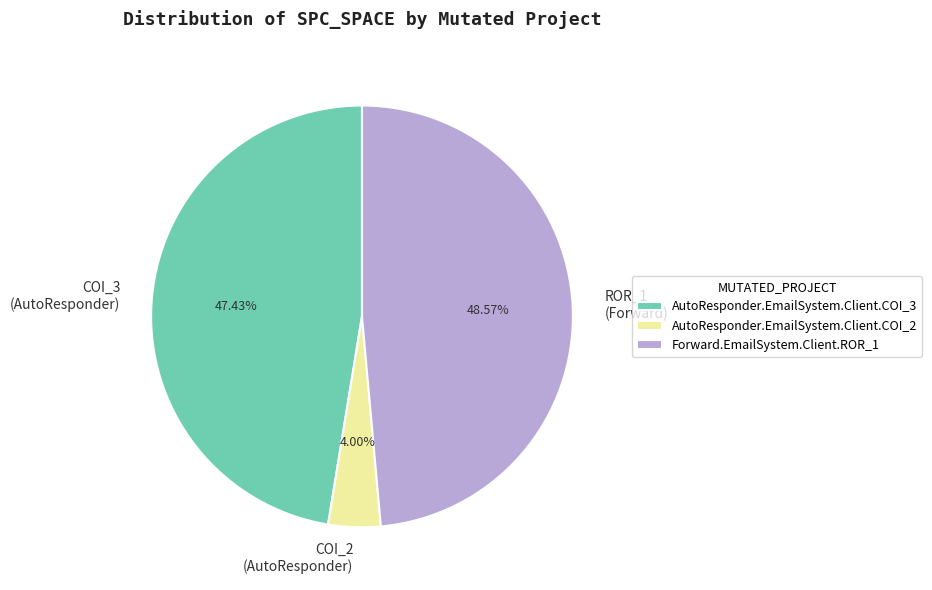

Which slice is the largest?

Forward.EmailSystem.Client.ROR_1